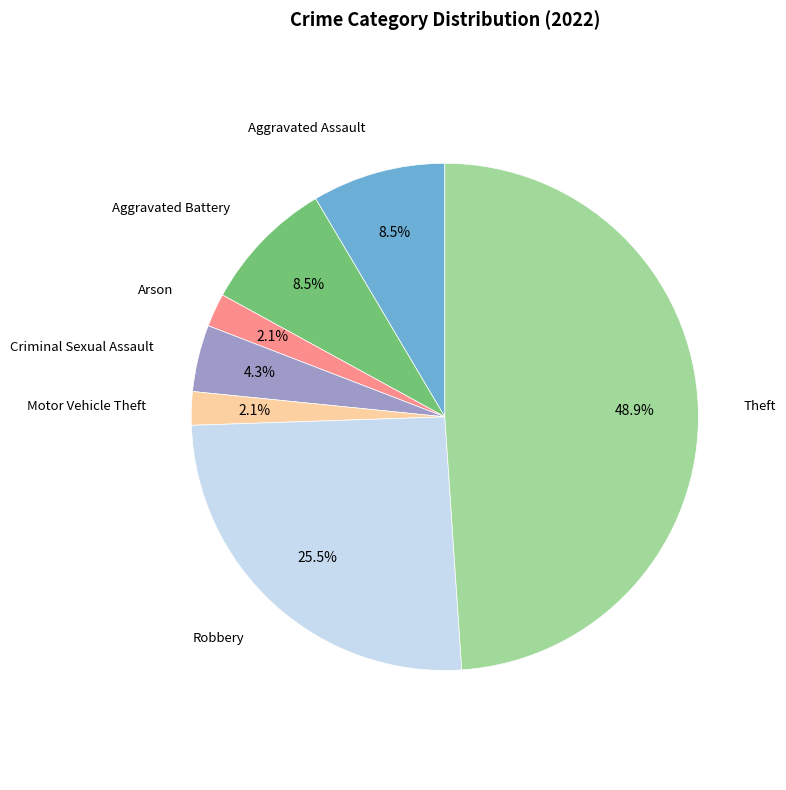

Is there a majority slice in this chart?

No